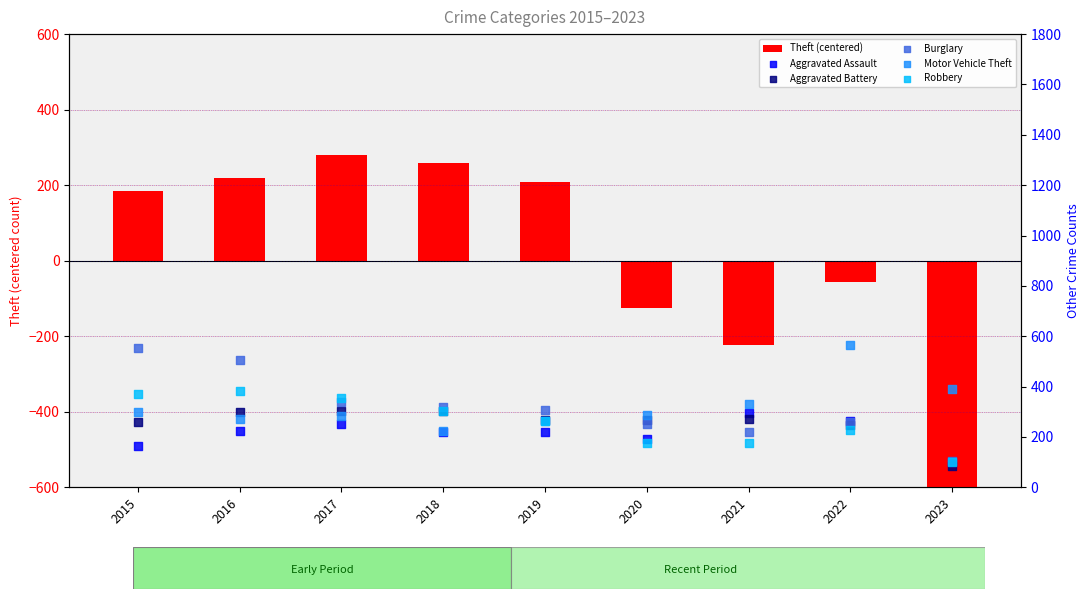

Which series has the widest spread of Y values?

Theft (centered)